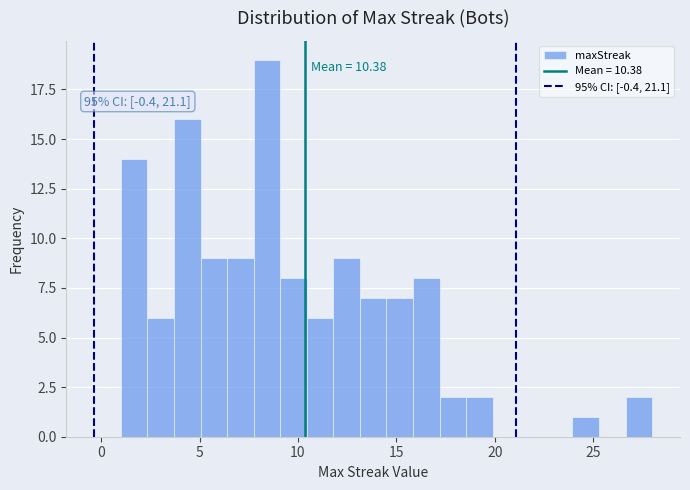

Around what value on the x-axis is the tallest bar? Give the approximate position of its centre, as read against the axis.

8.5